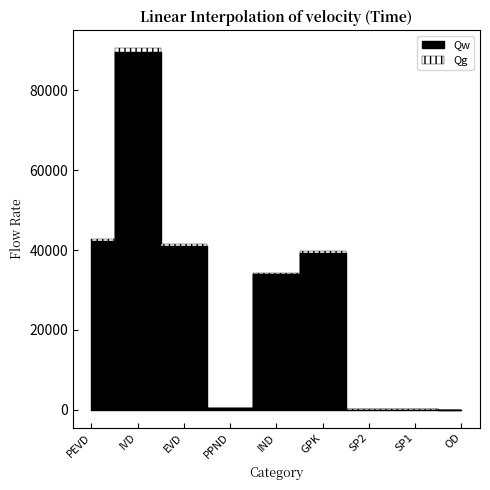

What is the difference between the Qg values at SP1 and IVD?

90548.9